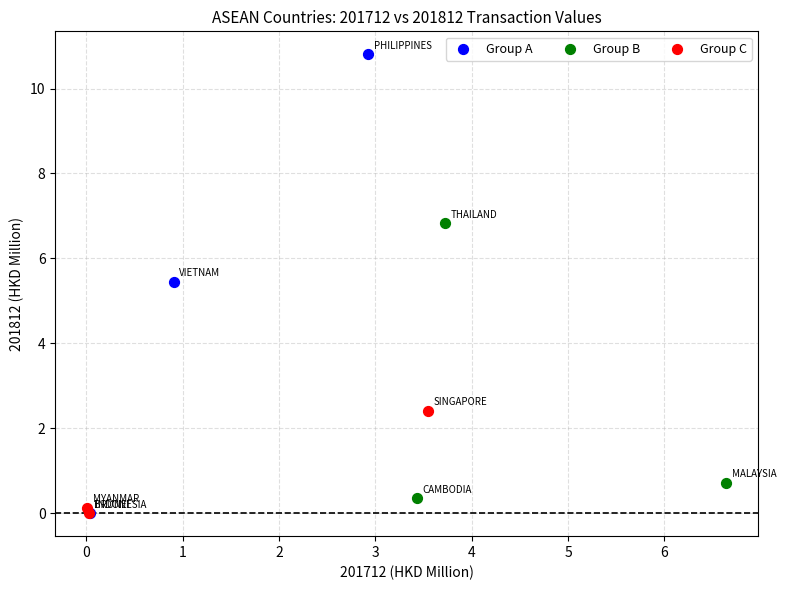

What are all the series names shown in the legend?

Group A, Group B, Group C